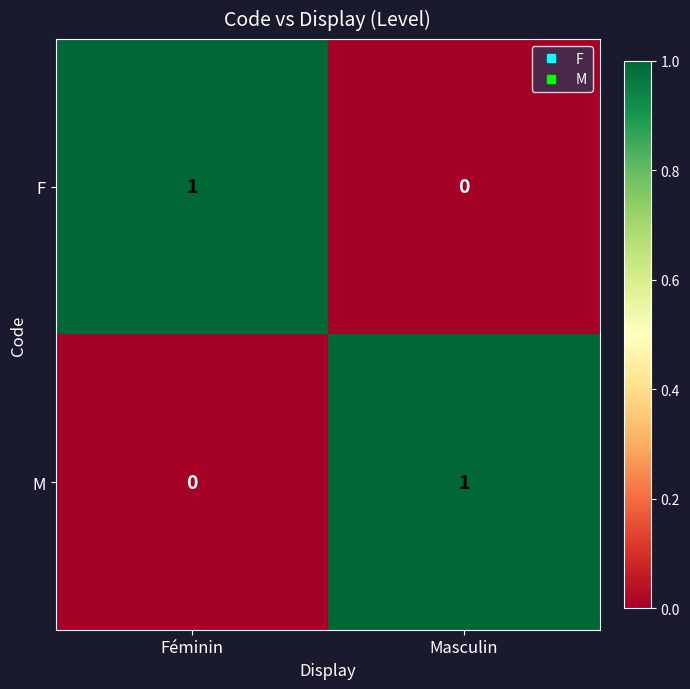

At how many categories does at least one series exceed 0?

2